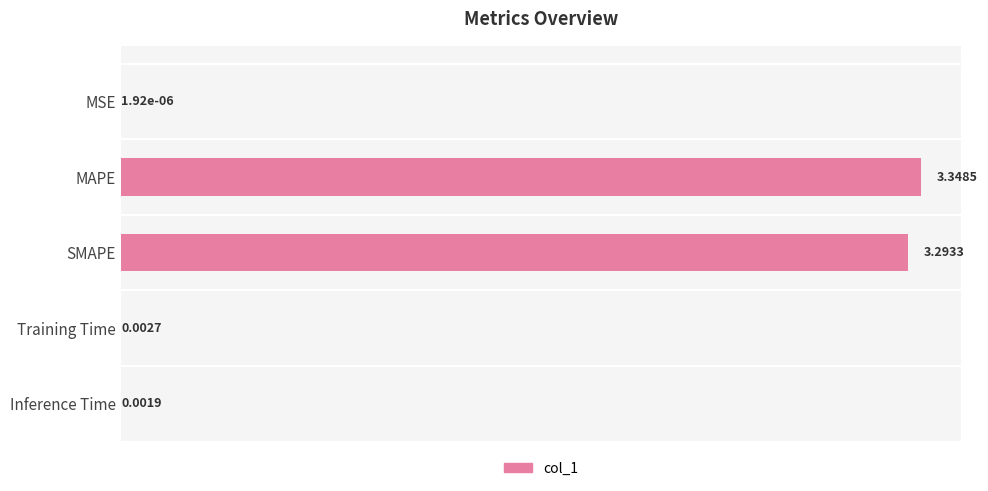

Which label corresponds to the largest value in the chart?

MAPE